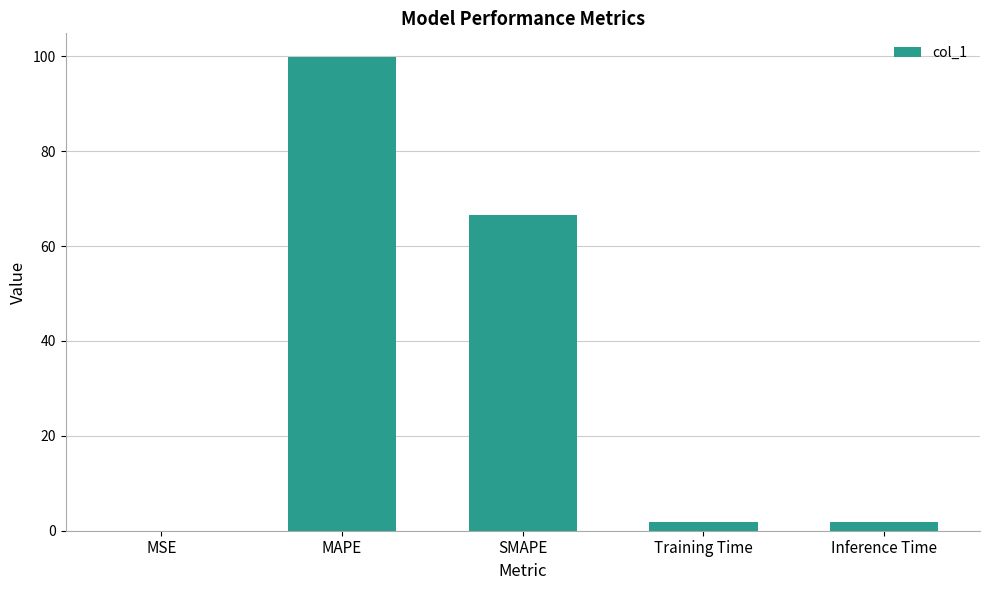

How many values exceed 1?

4